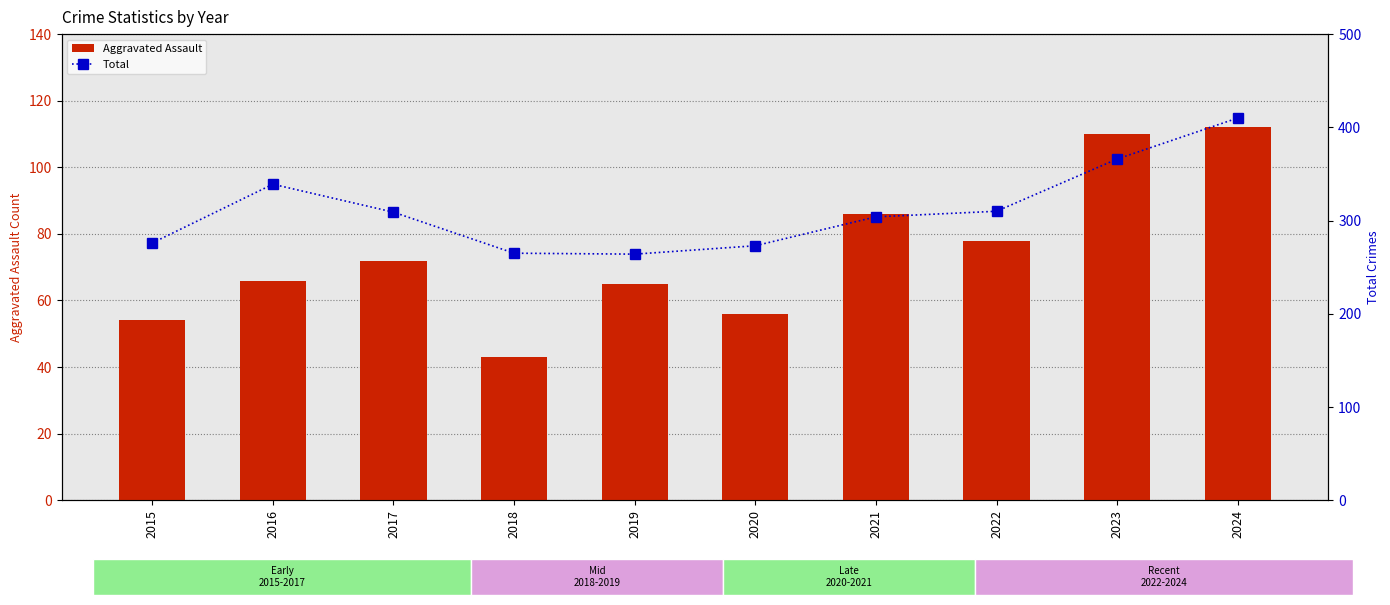

The value of Total at 2015 is 486. True or false?

False